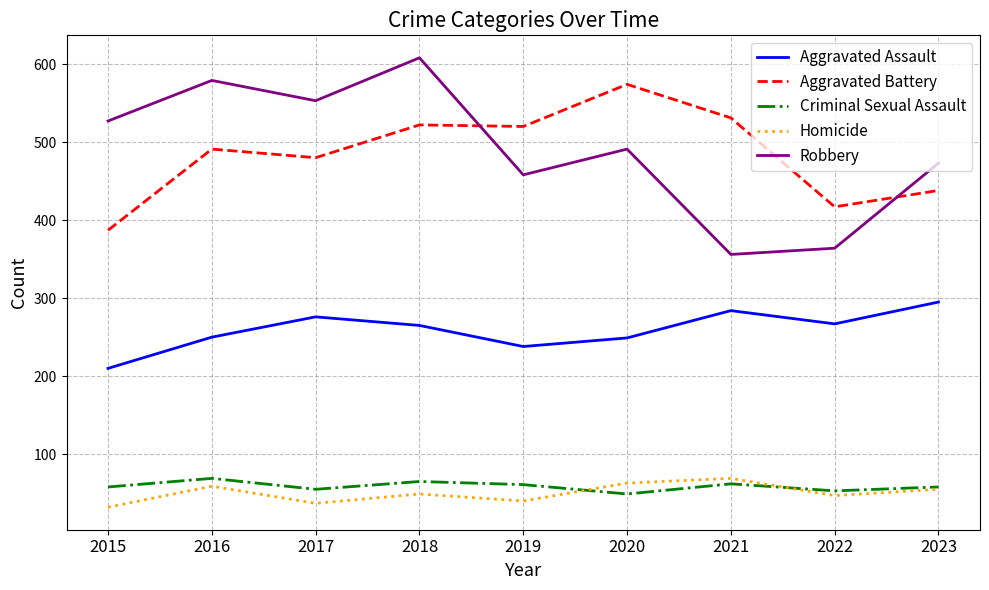

Rank the series at 2015 from lowest to highest value.

Homicide, Criminal Sexual Assault, Aggravated Assault, Aggravated Battery, Robbery